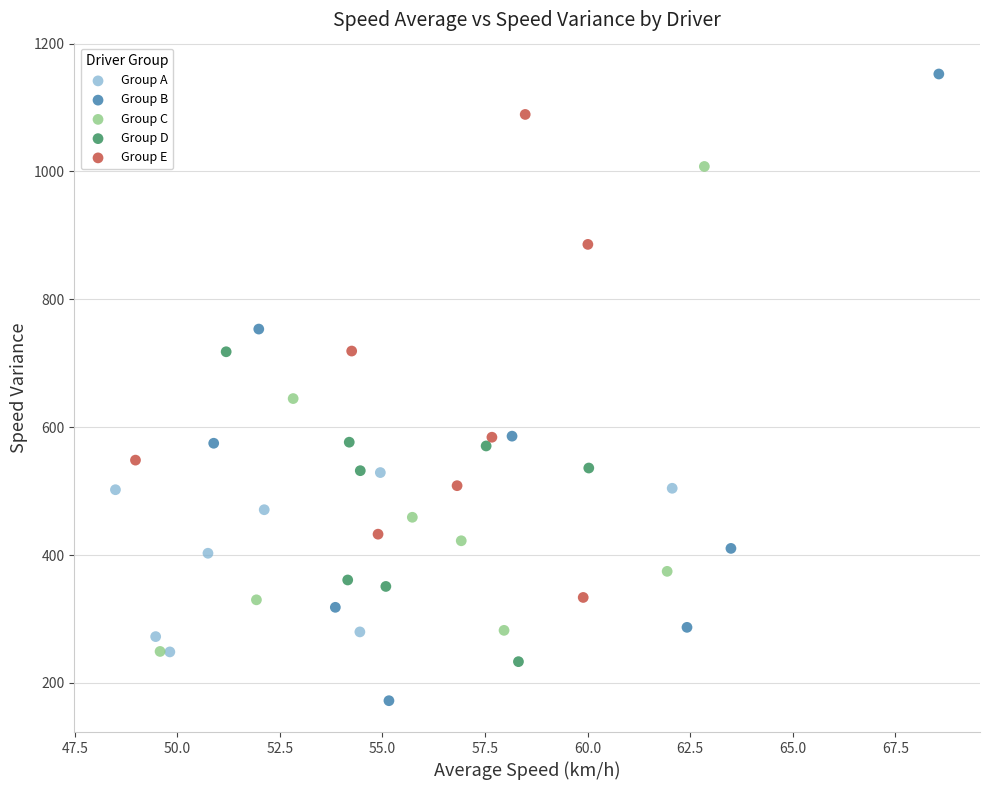

Which series contains the lowest Y value?

Group B